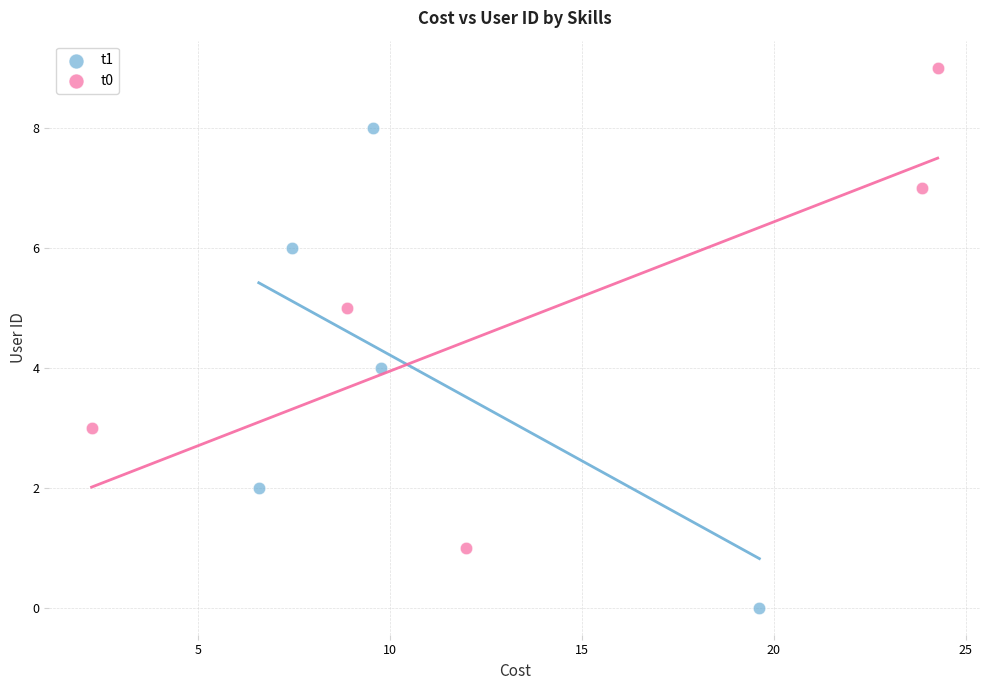

What are all the series names shown in the legend?

t1, t0